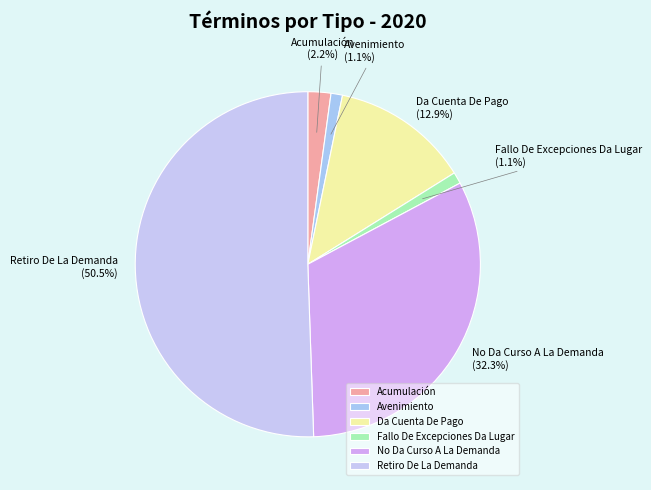

The Da Cuenta De Pago slice represents 22% of the pie. True or false?

False